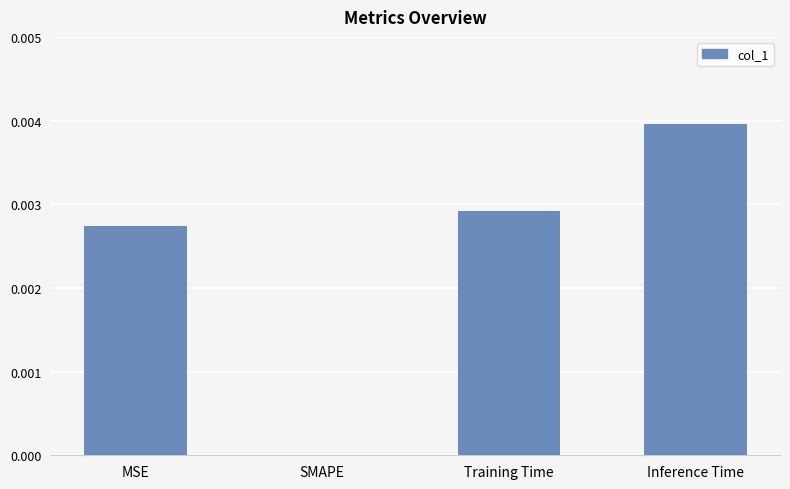

Which category has the highest value across all series?

Inference Time